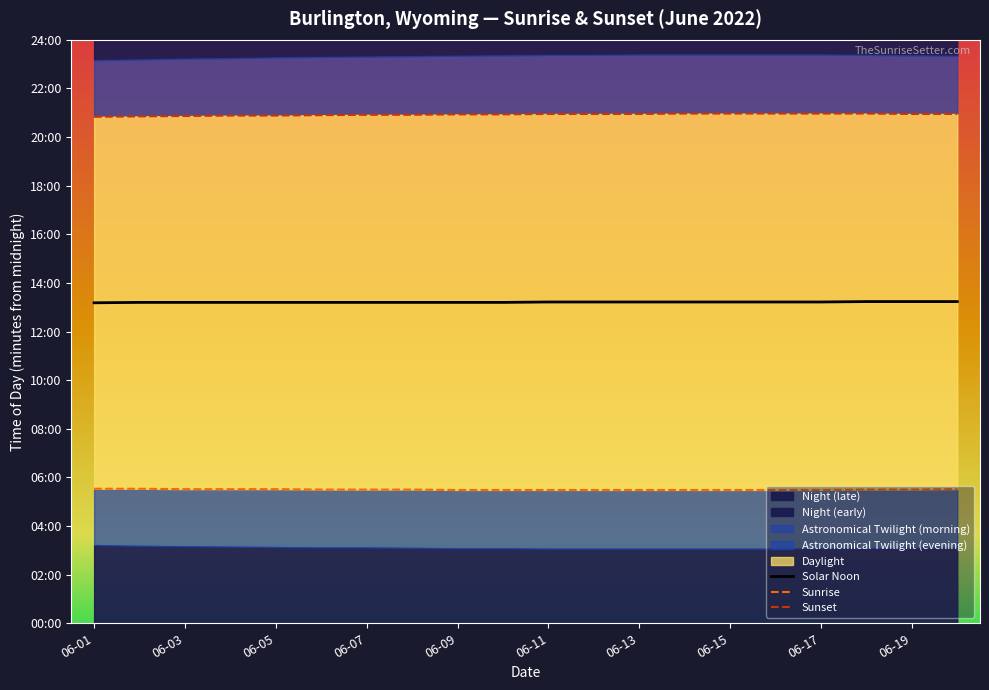

What is the difference between the highest and lowest values at 06-11?

928